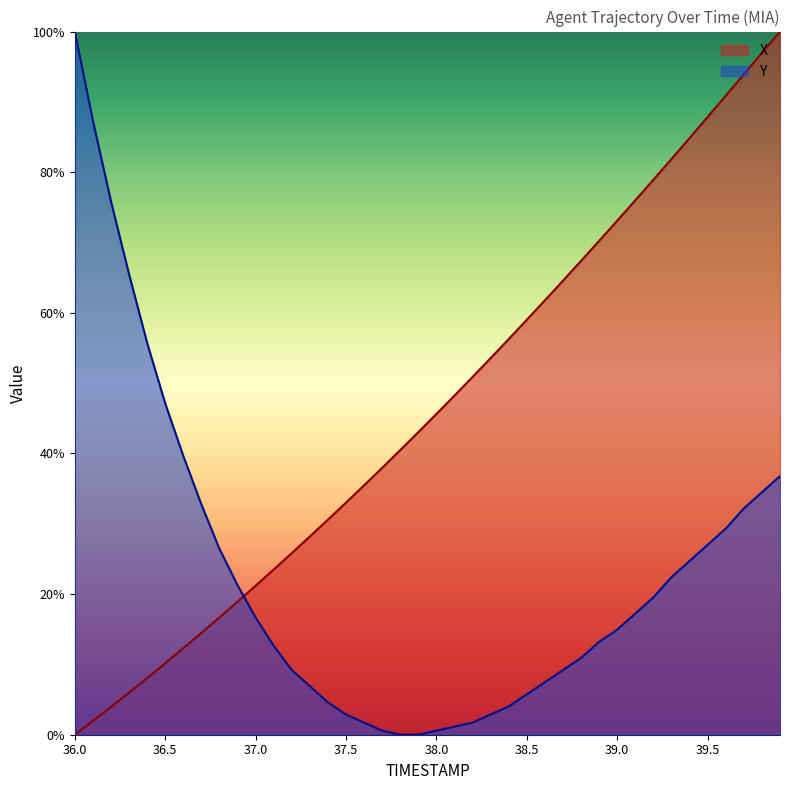

The value of X at 36.0 is 0.3. True or false?

False